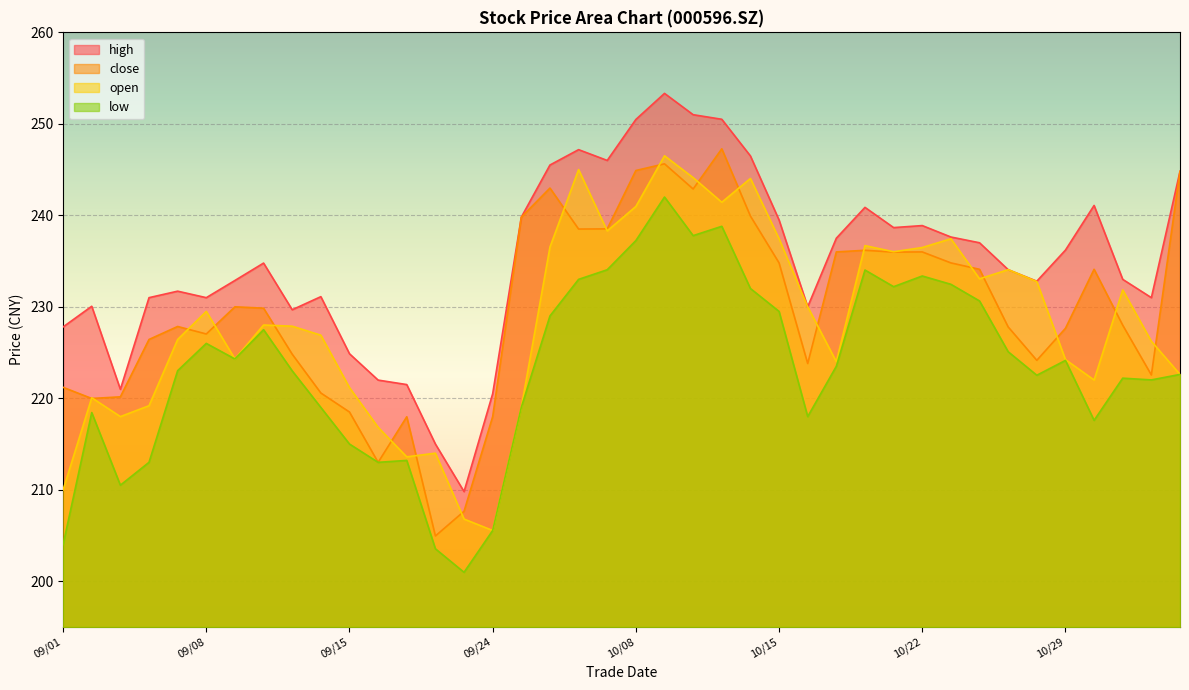

Reading left to right, transcribe all the data shown in this chart.

close: 221.2	220.0	220.2	226.4	227.8	227.0	230.0	229.8	224.8	220.6	218.5	213.0	218.0	204.9	207.7	218.0	239.8	243.0	238.5	238.5	244.9	245.6	242.9	247.3	239.9	234.8	223.8	236.0	236.2	236.0	236.0	234.8	234.1	227.8	224.2	227.7	234.1	228.0	222.6	244.8
open: 210.0	220.1	218.0	219.2	226.4	229.5	224.3	228.0	227.9	226.9	221.2	216.8	213.6	214.0	206.8	205.6	219.0	236.5	245.0	238.3	241.0	246.5	244.1	241.4	244.0	237.4	230.0	224.0	236.7	236.0	236.5	237.4	233.1	234.1	232.8	224.2	222.0	231.8	226.2	222.6
high: 227.8	230.1	221.0	231.0	231.7	231.0	232.9	234.8	229.7	231.1	224.9	222.0	221.5	215.0	209.8	220.5	239.8	245.5	247.2	246.0	250.5	253.3	251.0	250.5	246.5	239.5	230.0	237.5	240.9	238.7	238.9	237.6	237.0	234.1	232.8	236.2	241.1	233.0	231.0	244.8
low: 204.0	218.4	210.5	213.0	223.0	226.0	224.3	227.5	223.0	219.0	215.0	213.0	213.2	203.6	201.0	205.6	219.0	229.0	233.0	234.1	237.2	242.0	237.8	238.8	232.0	229.5	218.0	223.5	234.0	232.2	233.4	232.5	230.6	225.1	222.5	224.1	217.6	222.2	222.0	222.6